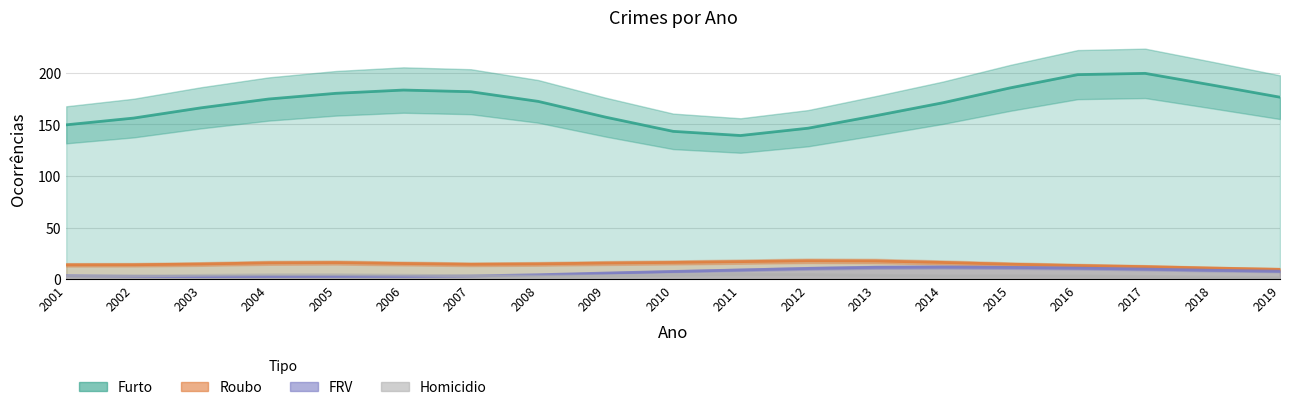

What is the total value across all series at 2017?

224.1